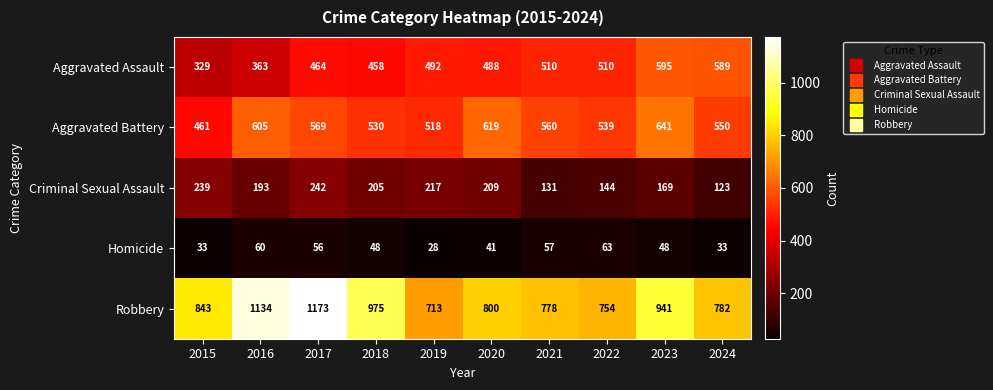

Read the Homicide value at 2019.

28